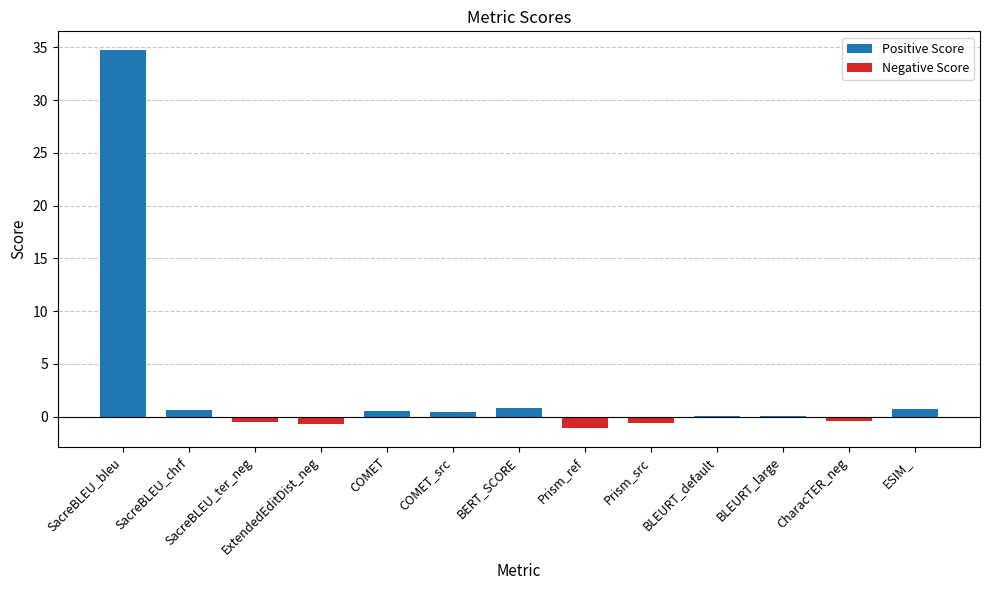

Which label corresponds to the largest value in the chart?

SacreBLEU_bleu